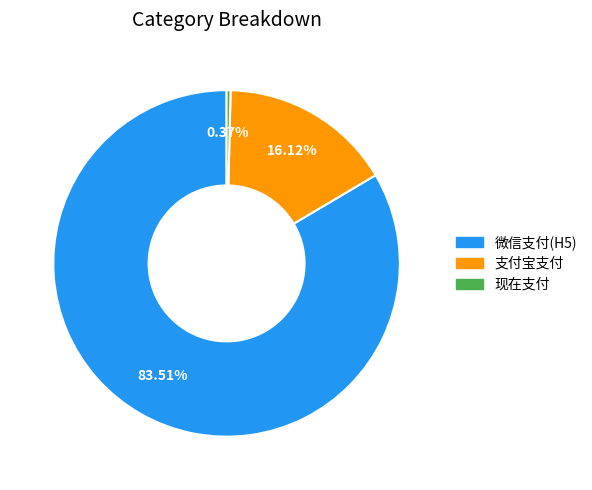

Rank the categories by value from lowest to highest.

现在支付, 支付宝支付, 微信支付(H5)